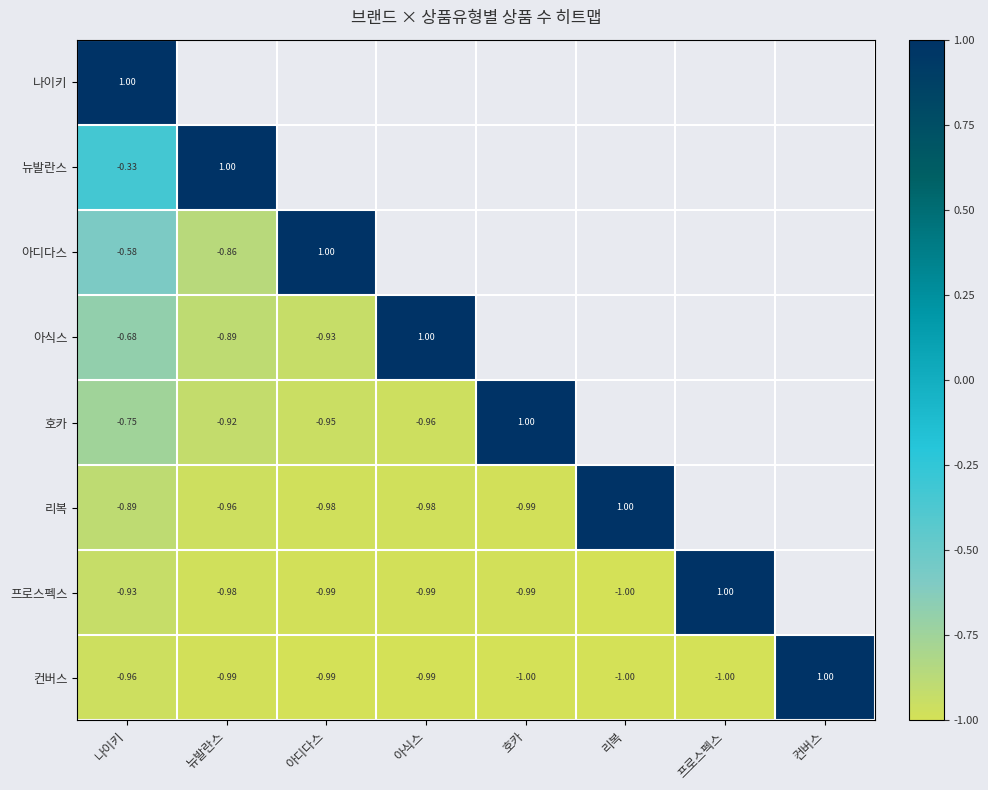

What is the highest value of the 컨버스 series?

1.0